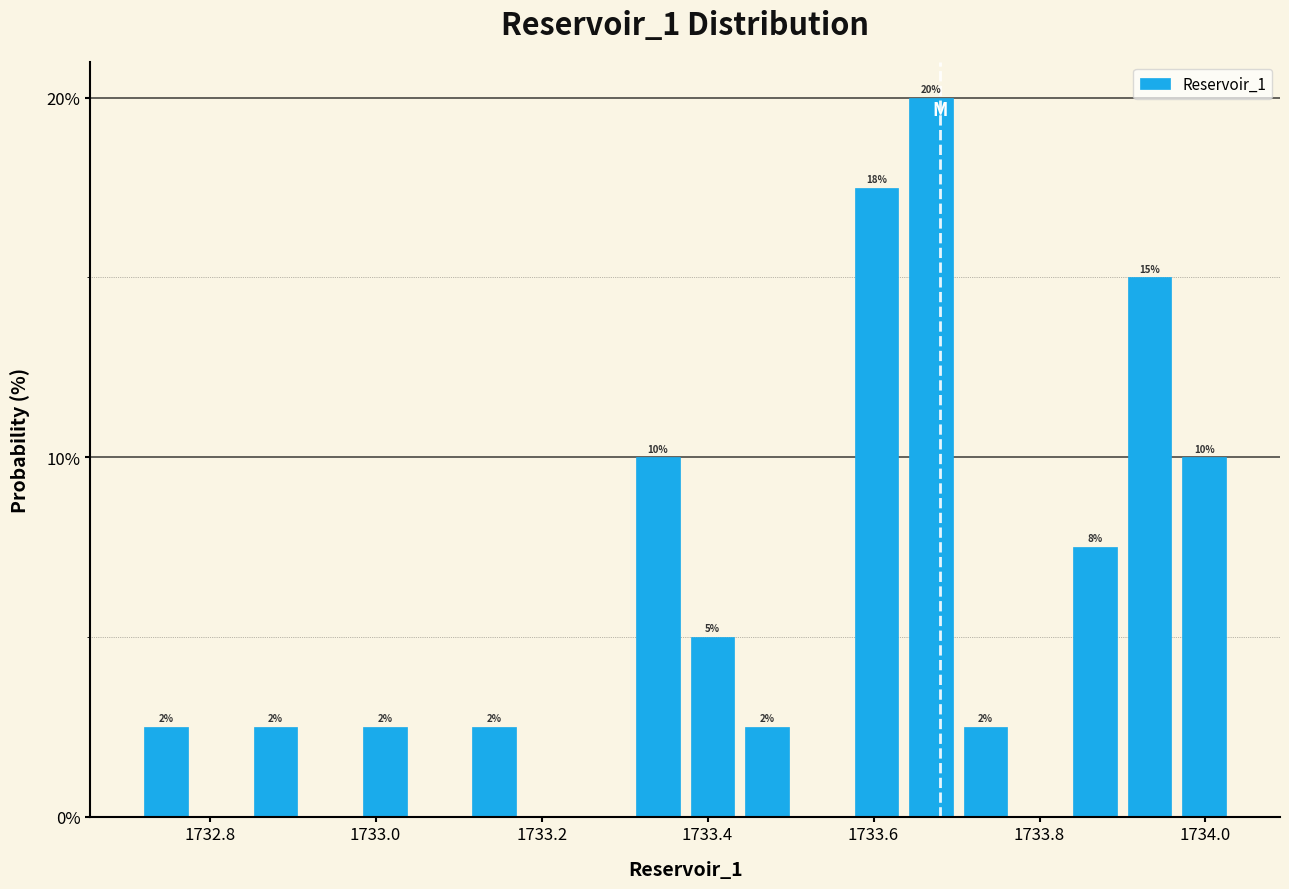

Around what value on the x-axis is the tallest bar? Give the approximate position of its centre, as read against the axis.

1733.66